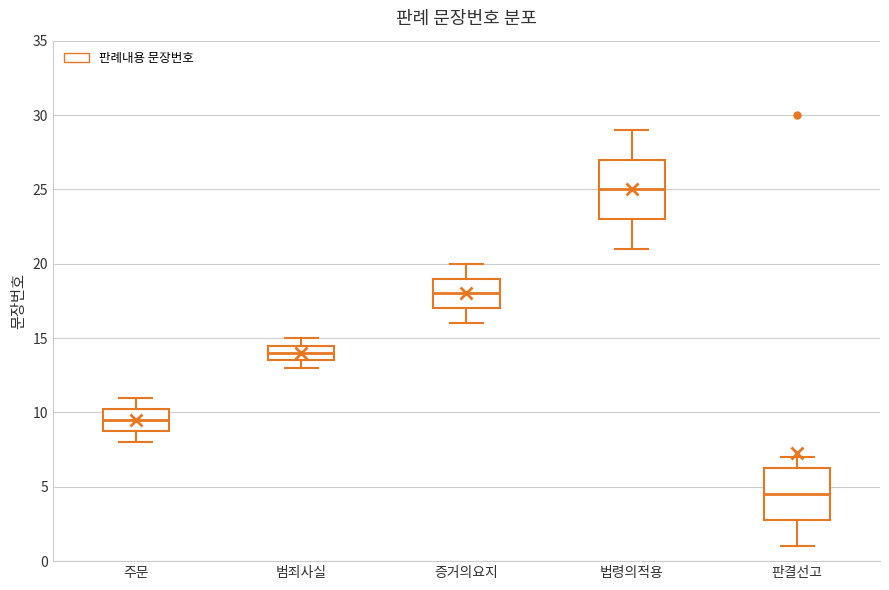

Which box is the tallest, from its lower edge to its upper edge?

법령의적용